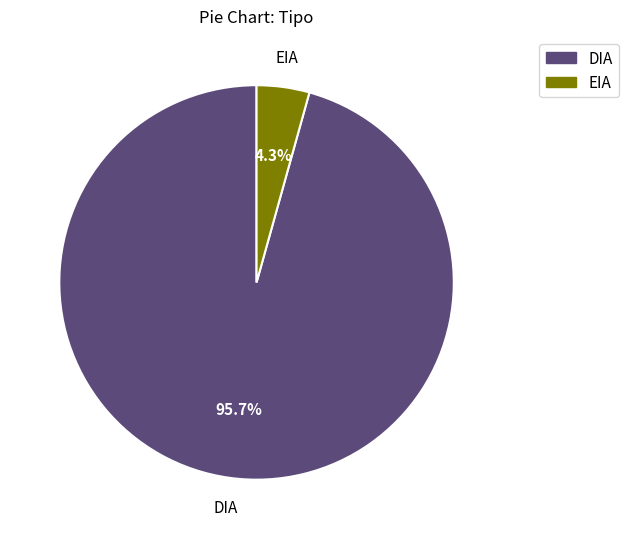

To the nearest percent, what portion does DIA represent?

96%